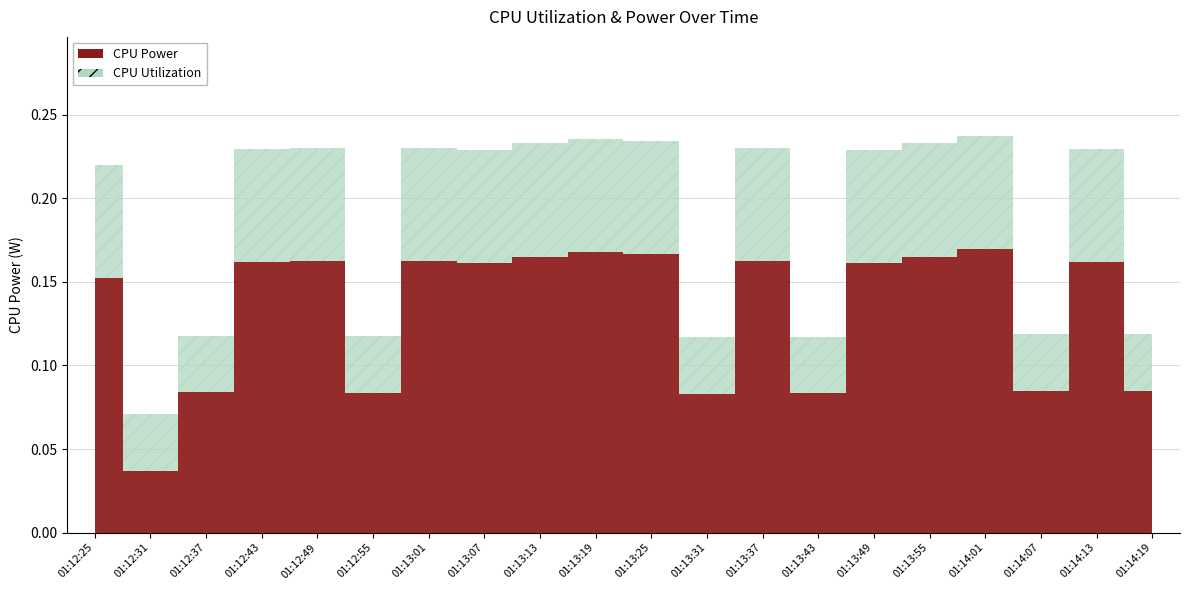

How many CPU Utilization values are between 0 and 1?

20